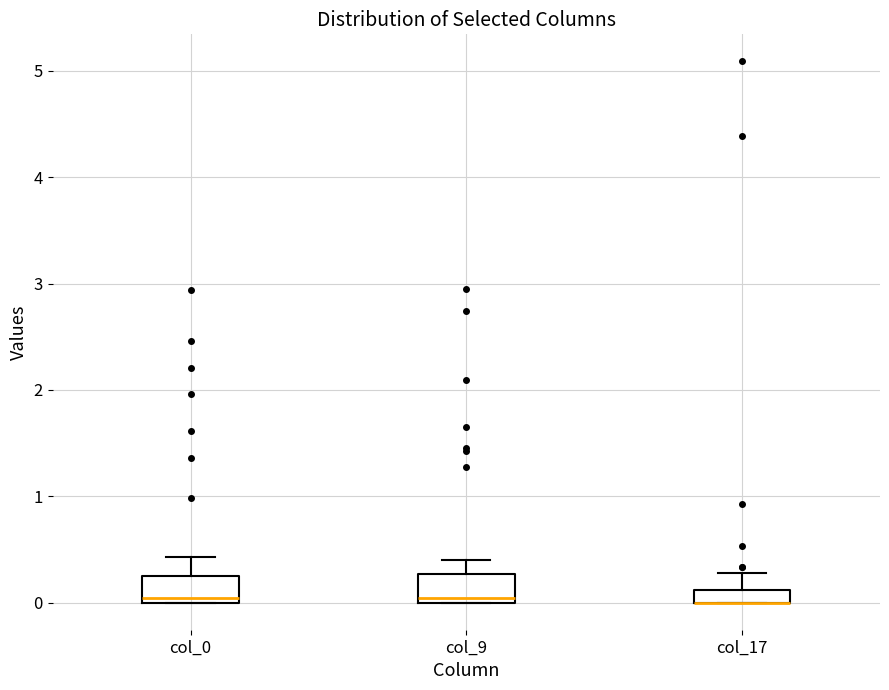

Where is the upper edge of the box for col_0 on the y-axis? The values are not printed on the chart, so give them approximately, as read against the axis.

0.2